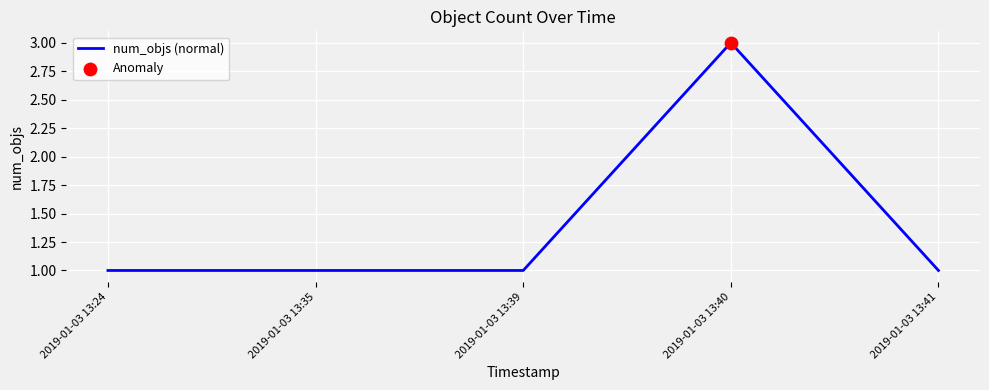

What is the change in value from 2019-01-03 13:35 to 2019-01-03 13:40?

+2